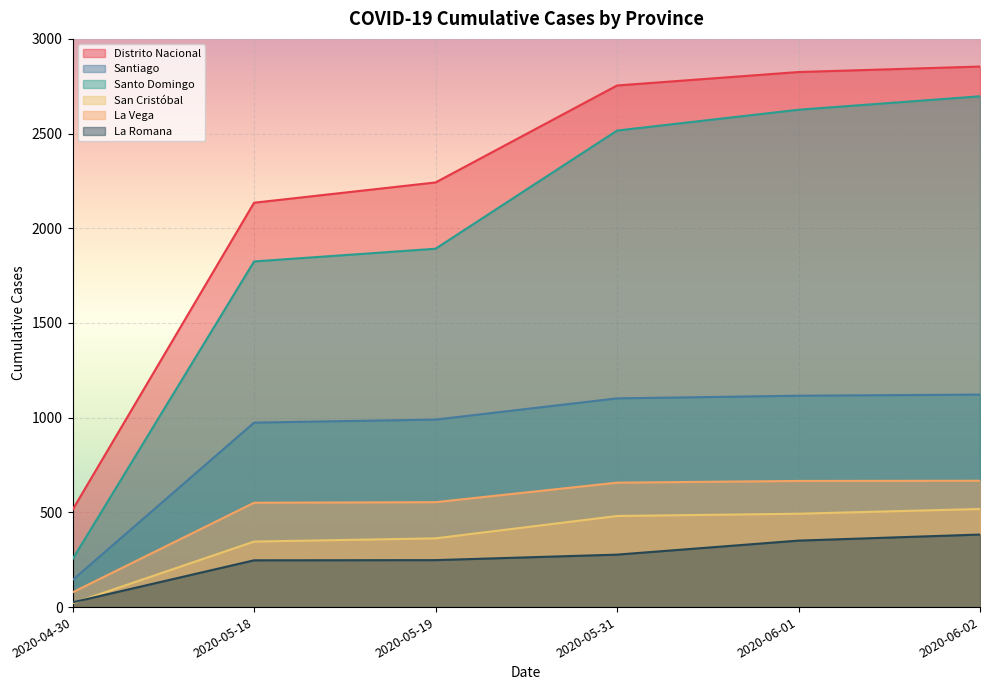

What is the smallest value displayed?

20